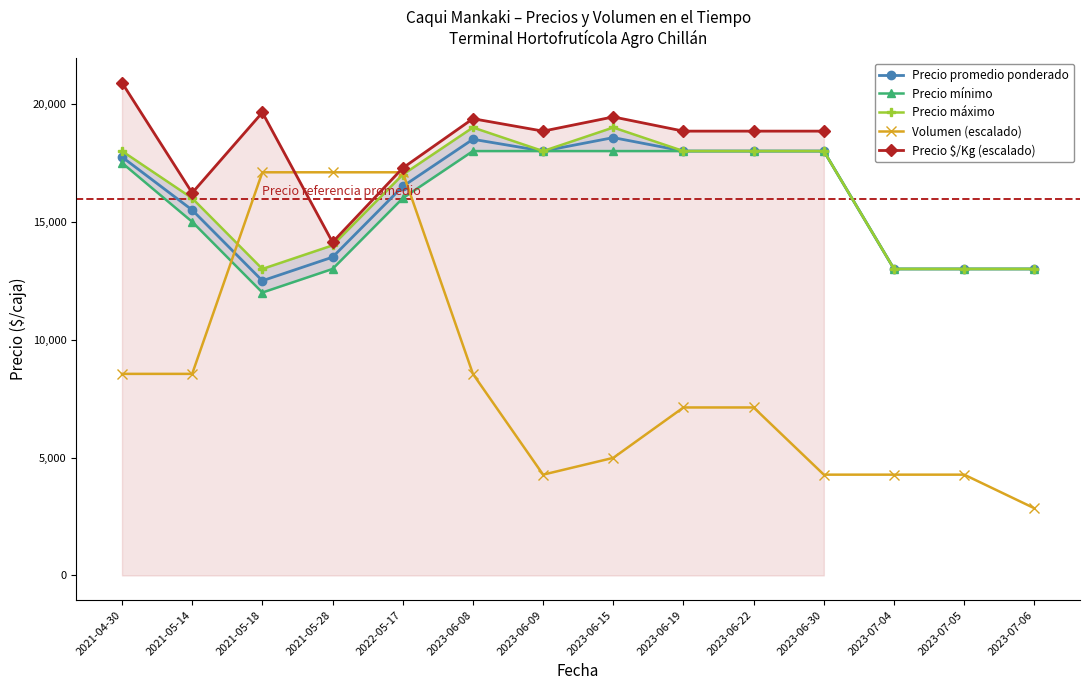

At which label is Volumen (escalado) closest to 9975?

2021-04-30